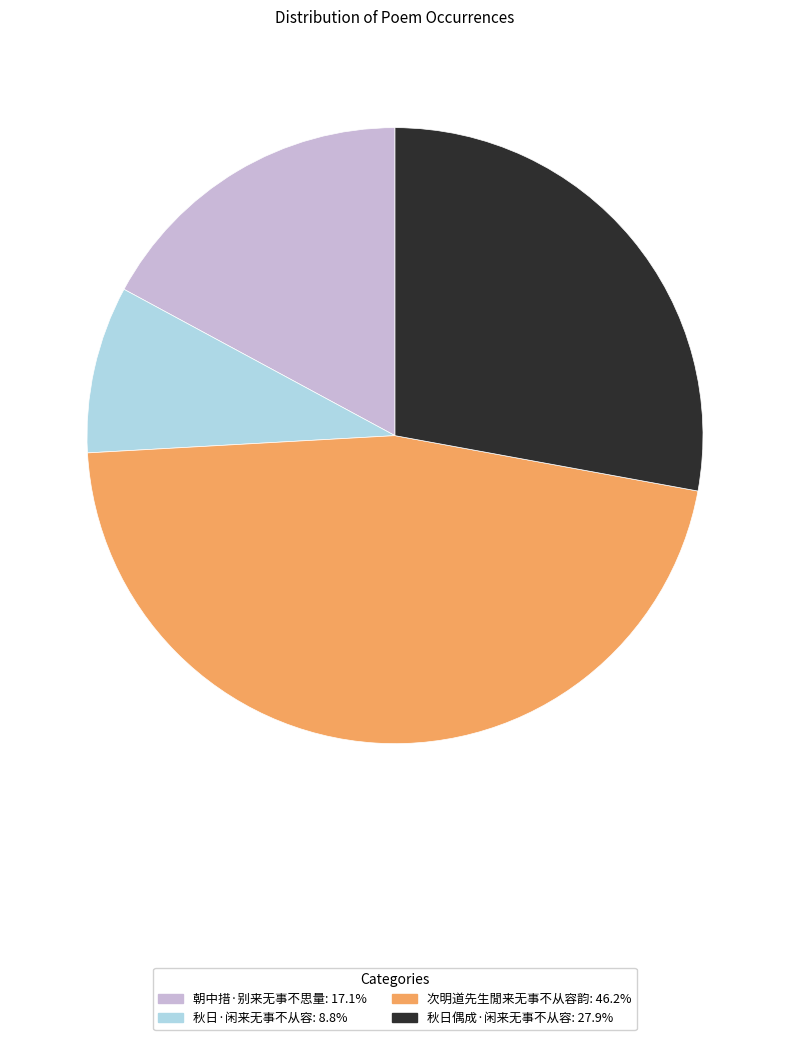

What is the largest slice in the pie chart?

次明道先生閒来无事不从容韵